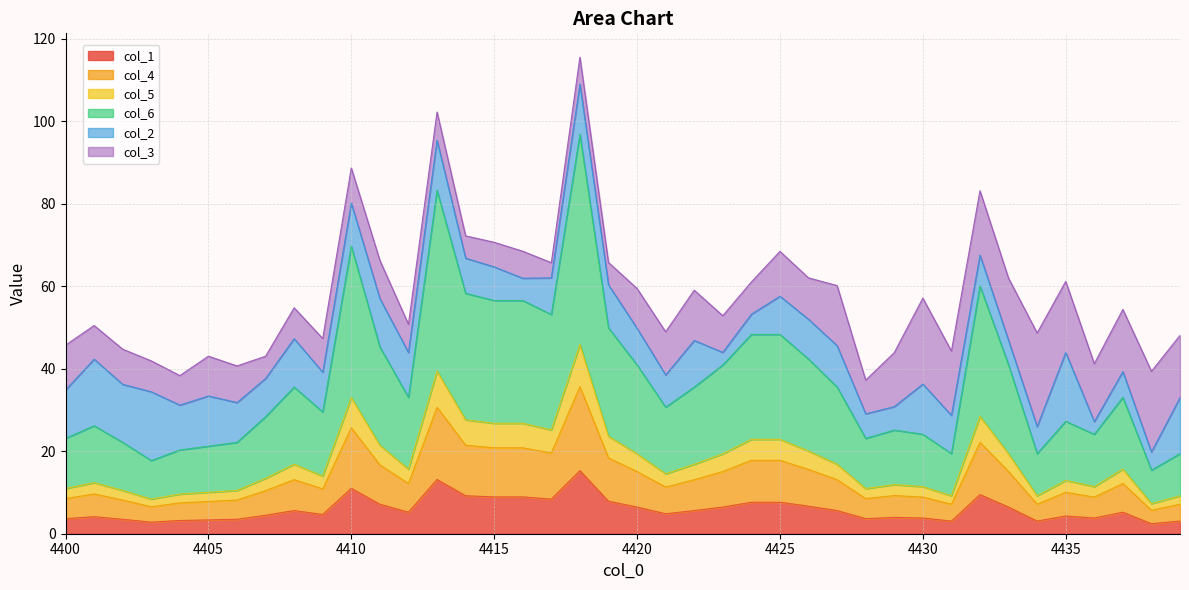

At which category does 2 reach its first local peak?

4401